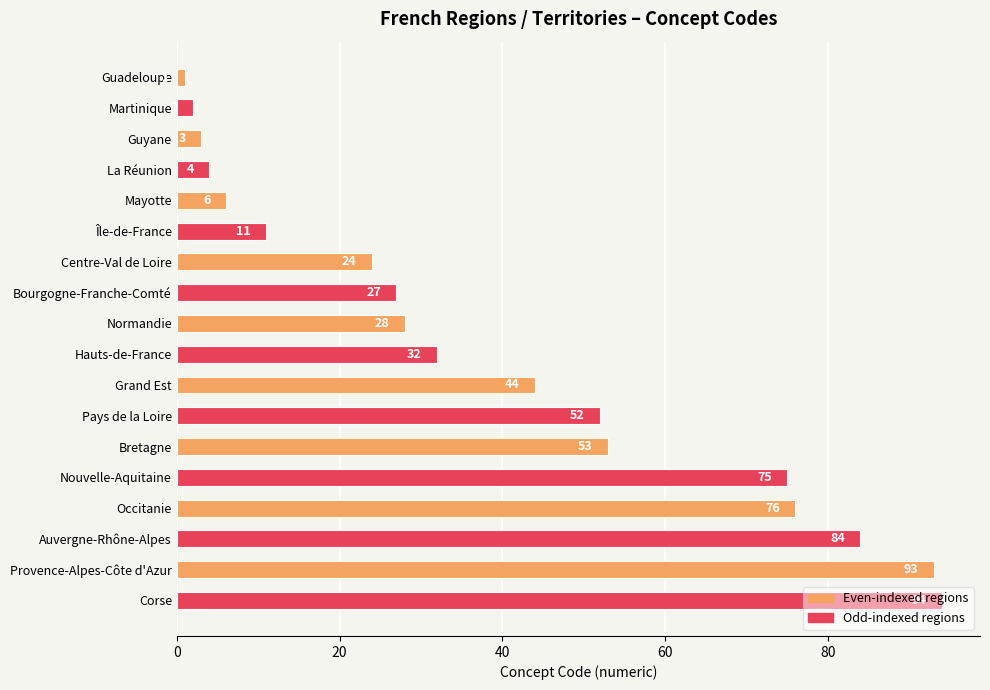

What is the change in value from Mayotte to Provence-Alpes-Côte d'Azur?

+87